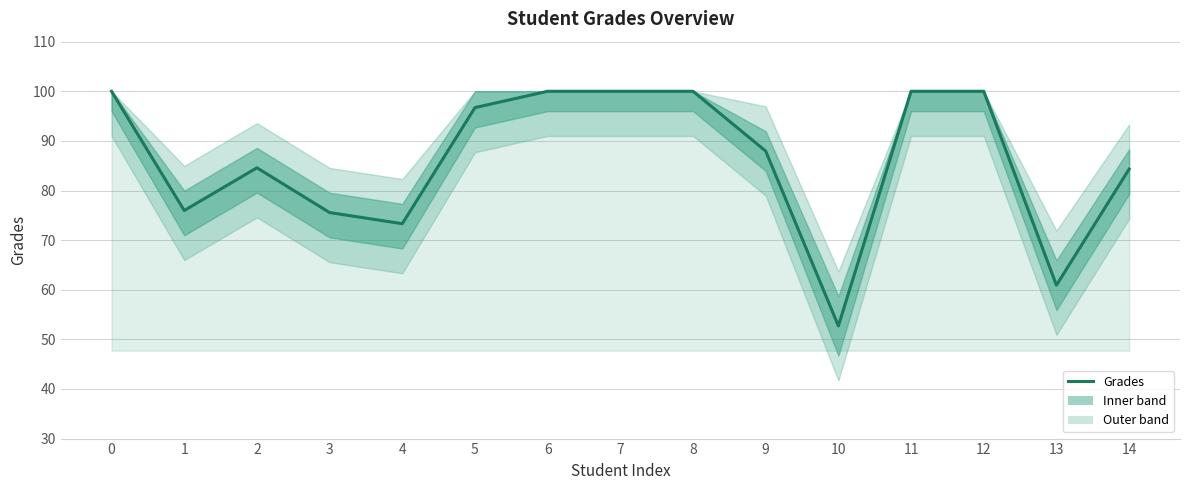

How many values exceed 87?

8